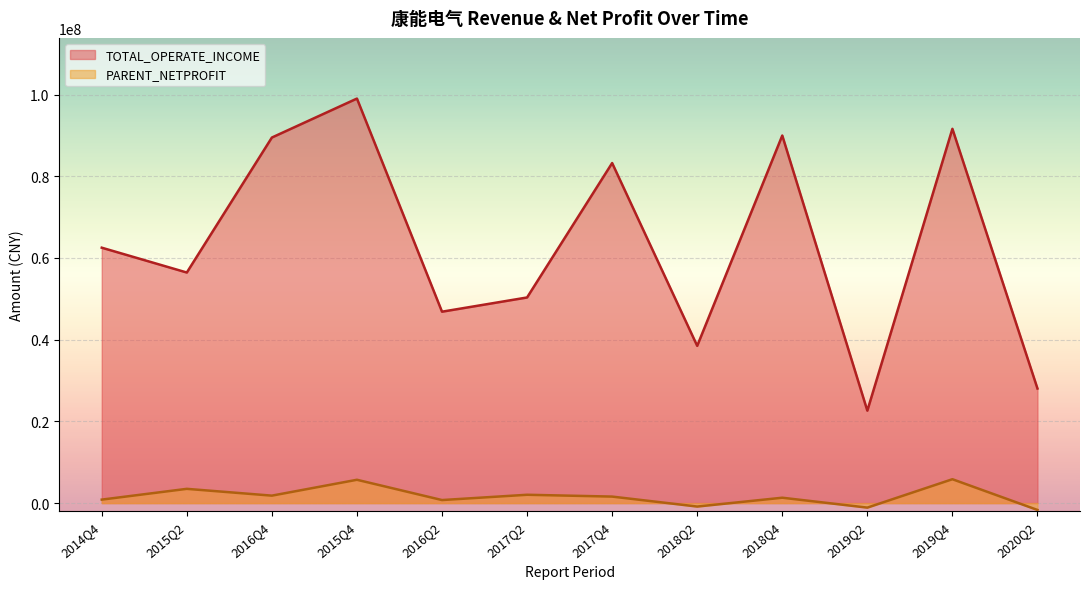

Read the PARENT_NETPROFIT value at 2017Q4.

1592726.5